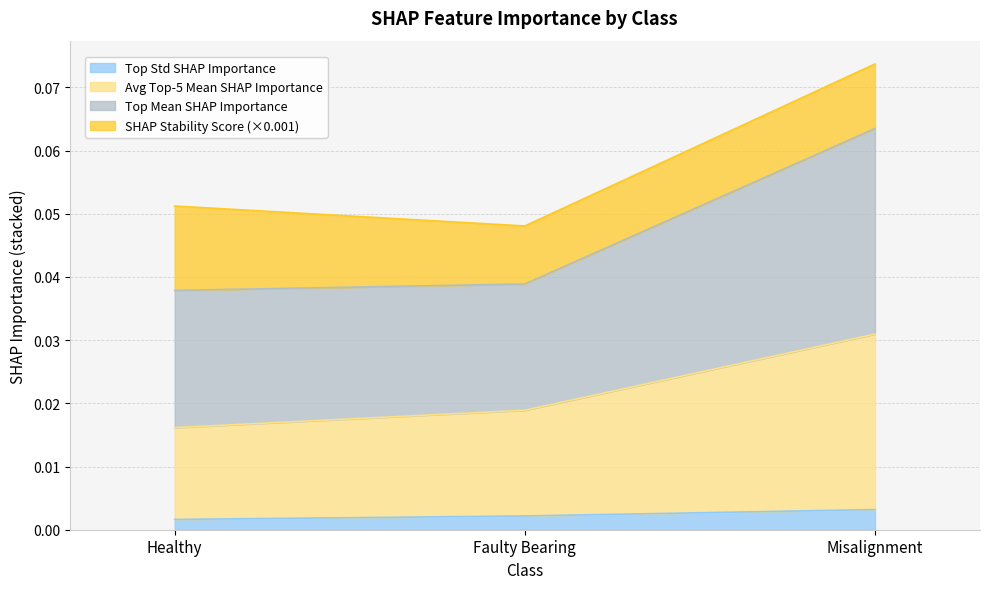

What are all the series names shown in the legend?

Top Std SHAP Importance, Avg Top-5 Mean SHAP Importance, Top Mean SHAP Importance, SHAP Stability Score (×0.001)